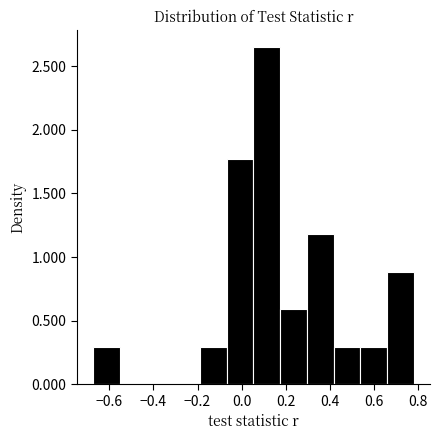

Reading left to right, transcribe this chart: for each bar, give the range it covers on the x-axis and its height. Neither the bar edges nor the heights are printed on the chart, so give them approximately, as read against the axes.

-0.68 to -0.56: 0.30
-0.56 to -0.44: 0
-0.44 to -0.32: 0
-0.32 to -0.18: 0
-0.18 to -0.06: 0.30
-0.06 to 0.06: 1.75
0.06 to 0.18: 2.65
0.18 to 0.30: 0.60
0.30 to 0.42: 1.20
0.42 to 0.54: 0.30
0.54 to 0.66: 0.30
0.66 to 0.78: 0.90